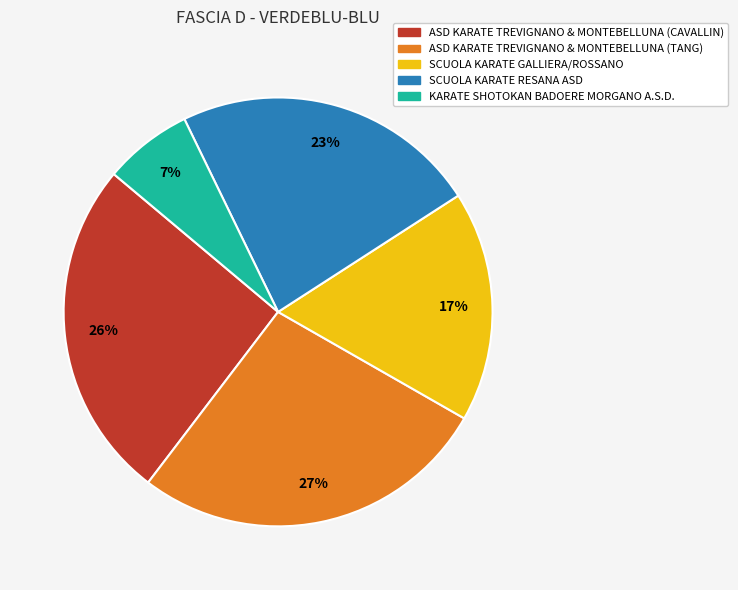

Between ASD KARATE TREVIGNANO & MONTEBELLUNA (TANG) and ASD KARATE TREVIGNANO & MONTEBELLUNA (CAVALLIN), which is larger?

ASD KARATE TREVIGNANO & MONTEBELLUNA (TANG)